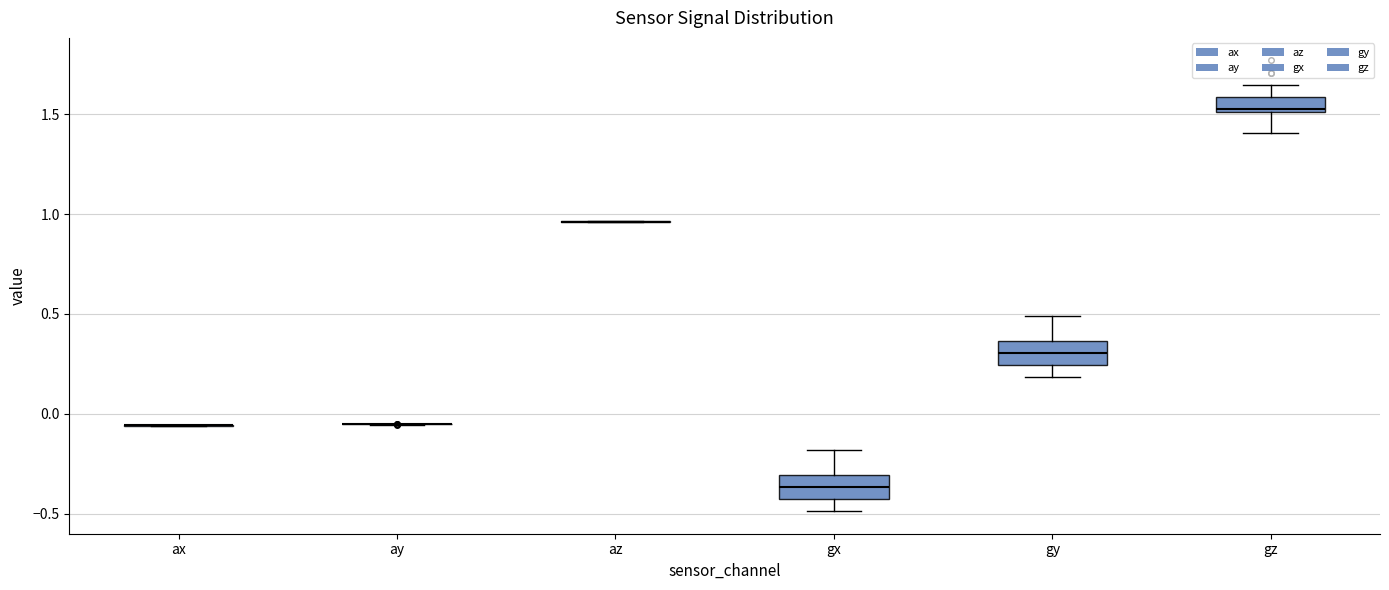

Reading left to right, transcribe this box plot: for each box, give where its median line is, the range the box spans, and where its two whiskers end, as read against the y-axis. The values are not printed on the chart, so give them approximately, as read against the axis.

ax: box collapsed to a line at -0.05, whiskers -0.05 to -0.05
ay: box collapsed to a line at -0.05, whiskers -0.05 to -0.05
az: box collapsed to a line at 0.95, whiskers 0.95 to 0.95
gx: median -0.35, box -0.45 to -0.30, whiskers -0.50 to -0.20
gy: median 0.30, box 0.25 to 0.35, whiskers 0.20 to 0.50
gz: median 1.55, box 1.50 to 1.60, whiskers 1.40 to 1.65